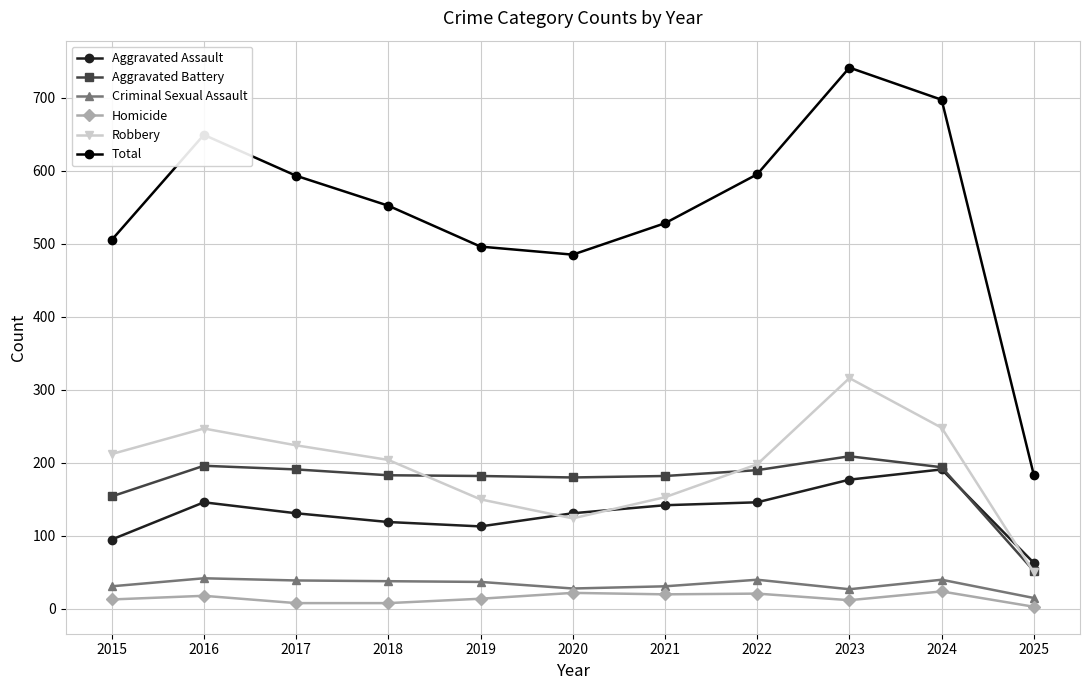

What value does the Homicide series have at 2025, to the nearest 5?

5